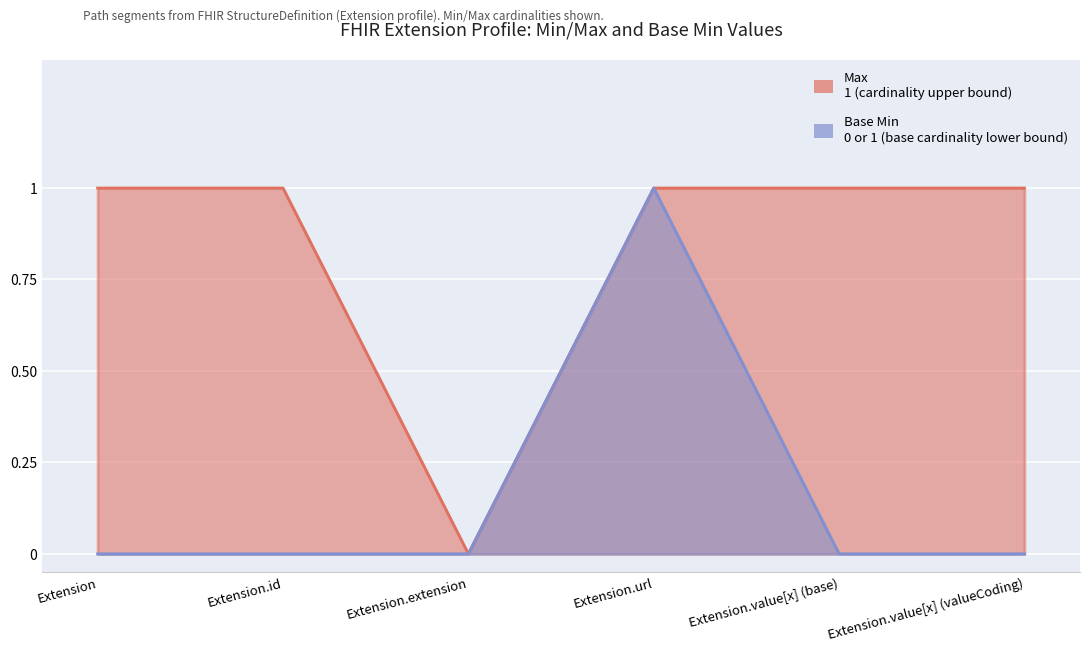

What is the label of the 1st point from the right?

Extension.value[x] (valueCoding)